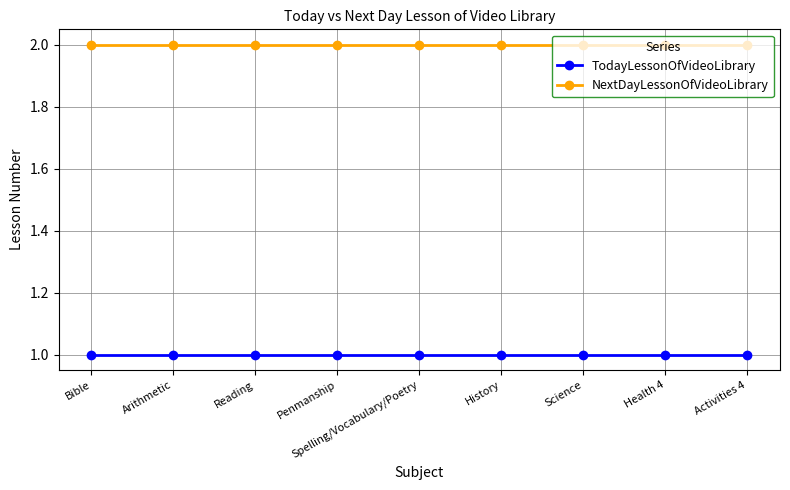

Is the value of NextDayLessonOfVideoLibrary at History greater than the value of TodayLessonOfVideoLibrary at Penmanship?

Yes